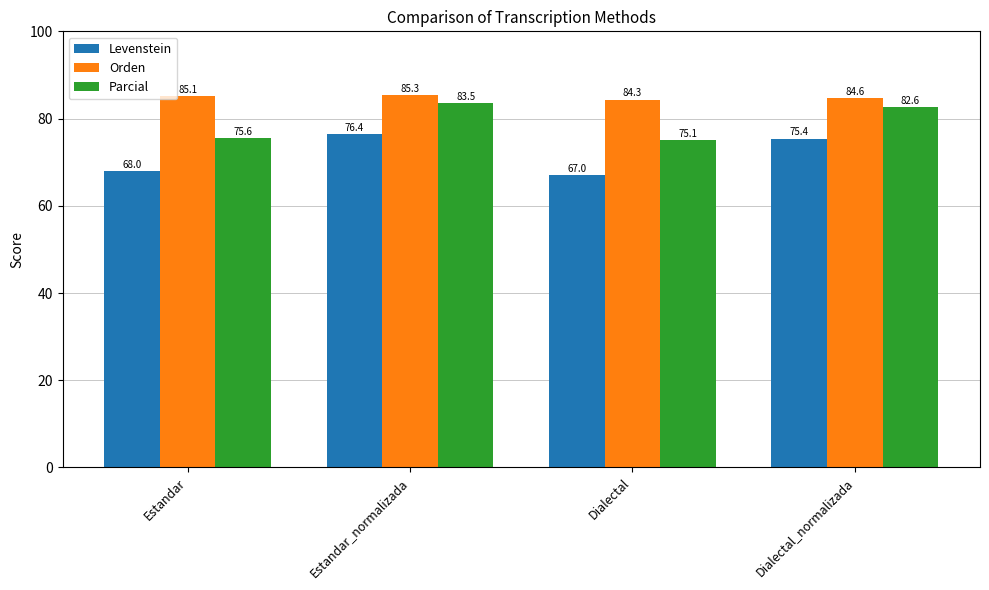

At how many categories does at least one series exceed 75?

4